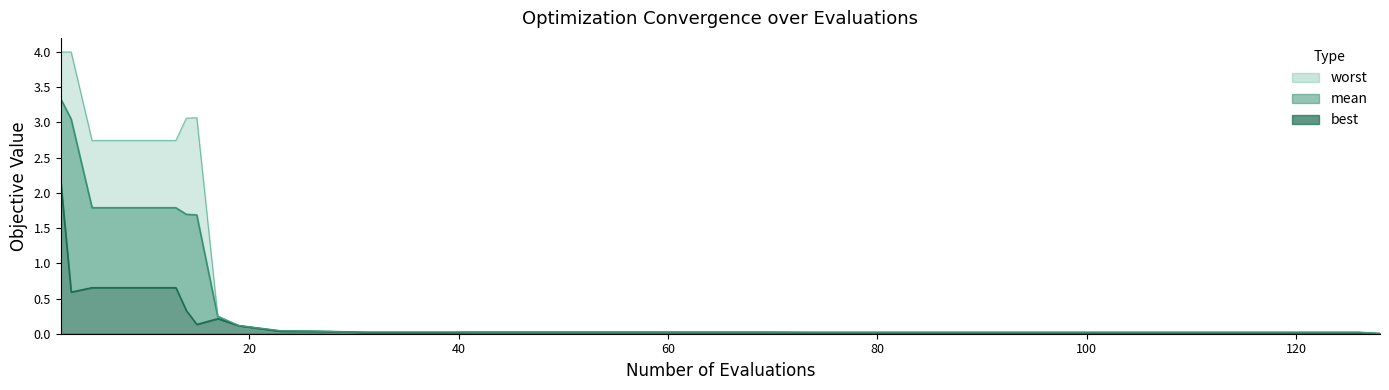

Rank the series by their average value, from highest to lowest.

worst, mean, best